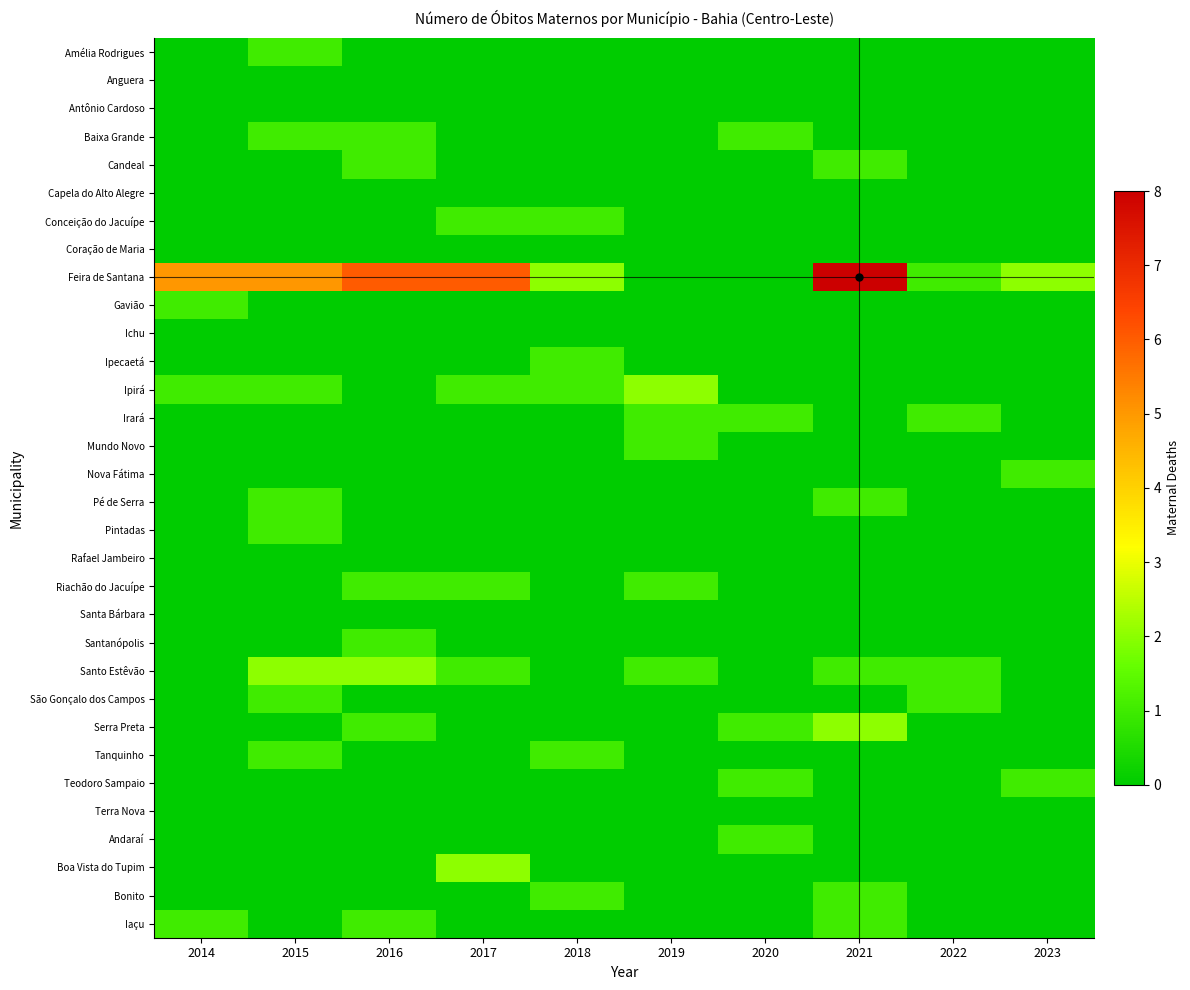

Reading left to right, transcribe all the data shown in this chart.

Amélia Rodrigues: 2014=0	2015=1	2016=0	2017=0	2018=0	2019=0	2020=0	2021=0	2022=0	2023=0
Anguera: 2014=0	2015=0	2016=0	2017=0	2018=0	2019=0	2020=0	2021=0	2022=0	2023=0
Antônio Cardoso: 2014=0	2015=0	2016=0	2017=0	2018=0	2019=0	2020=0	2021=0	2022=0	2023=0
Baixa Grande: 2014=0	2015=1	2016=1	2017=0	2018=0	2019=0	2020=1	2021=0	2022=0	2023=0
Candeal: 2014=0	2015=0	2016=1	2017=0	2018=0	2019=0	2020=0	2021=1	2022=0	2023=0
Capela do Alto Alegre: 2014=0	2015=0	2016=0	2017=0	2018=0	2019=0	2020=0	2021=0	2022=0	2023=0
Conceição do Jacuípe: 2014=0	2015=0	2016=0	2017=1	2018=1	2019=0	2020=0	2021=0	2022=0	2023=0
Coração de Maria: 2014=0	2015=0	2016=0	2017=0	2018=0	2019=0	2020=0	2021=0	2022=0	2023=0
Feira de Santana: 2014=5	2015=5	2016=6	2017=6	2018=2	2019=0	2020=0	2021=8	2022=1	2023=2
Gavião: 2014=1	2015=0	2016=0	2017=0	2018=0	2019=0	2020=0	2021=0	2022=0	2023=0
Ichu: 2014=0	2015=0	2016=0	2017=0	2018=0	2019=0	2020=0	2021=0	2022=0	2023=0
Ipecaetá: 2014=0	2015=0	2016=0	2017=0	2018=1	2019=0	2020=0	2021=0	2022=0	2023=0
Ipirá: 2014=1	2015=1	2016=0	2017=1	2018=1	2019=2	2020=0	2021=0	2022=0	2023=0
Irará: 2014=0	2015=0	2016=0	2017=0	2018=0	2019=1	2020=1	2021=0	2022=1	2023=0
Mundo Novo: 2014=0	2015=0	2016=0	2017=0	2018=0	2019=1	2020=0	2021=0	2022=0	2023=0
Nova Fátima: 2014=0	2015=0	2016=0	2017=0	2018=0	2019=0	2020=0	2021=0	2022=0	2023=1
Pé de Serra: 2014=0	2015=1	2016=0	2017=0	2018=0	2019=0	2020=0	2021=1	2022=0	2023=0
Pintadas: 2014=0	2015=1	2016=0	2017=0	2018=0	2019=0	2020=0	2021=0	2022=0	2023=0
Rafael Jambeiro: 2014=0	2015=0	2016=0	2017=0	2018=0	2019=0	2020=0	2021=0	2022=0	2023=0
Riachão do Jacuípe: 2014=0	2015=0	2016=1	2017=1	2018=0	2019=1	2020=0	2021=0	2022=0	2023=0
Santa Bárbara: 2014=0	2015=0	2016=0	2017=0	2018=0	2019=0	2020=0	2021=0	2022=0	2023=0
Santanópolis: 2014=0	2015=0	2016=1	2017=0	2018=0	2019=0	2020=0	2021=0	2022=0	2023=0
Santo Estêvão: 2014=0	2015=2	2016=2	2017=1	2018=0	2019=1	2020=0	2021=1	2022=1	2023=0
São Gonçalo dos Campos: 2014=0	2015=1	2016=0	2017=0	2018=0	2019=0	2020=0	2021=0	2022=1	2023=0
Serra Preta: 2014=0	2015=0	2016=1	2017=0	2018=0	2019=0	2020=1	2021=2	2022=0	2023=0
Tanquinho: 2014=0	2015=1	2016=0	2017=0	2018=1	2019=0	2020=0	2021=0	2022=0	2023=0
Teodoro Sampaio: 2014=0	2015=0	2016=0	2017=0	2018=0	2019=0	2020=1	2021=0	2022=0	2023=1
Terra Nova: 2014=0	2015=0	2016=0	2017=0	2018=0	2019=0	2020=0	2021=0	2022=0	2023=0
Andaraí: 2014=0	2015=0	2016=0	2017=0	2018=0	2019=0	2020=1	2021=0	2022=0	2023=0
Boa Vista do Tupim: 2014=0	2015=0	2016=0	2017=2	2018=0	2019=0	2020=0	2021=0	2022=0	2023=0
Bonito: 2014=0	2015=0	2016=0	2017=0	2018=1	2019=0	2020=0	2021=1	2022=0	2023=0
Iaçu: 2014=1	2015=0	2016=1	2017=0	2018=0	2019=0	2020=0	2021=1	2022=0	2023=0